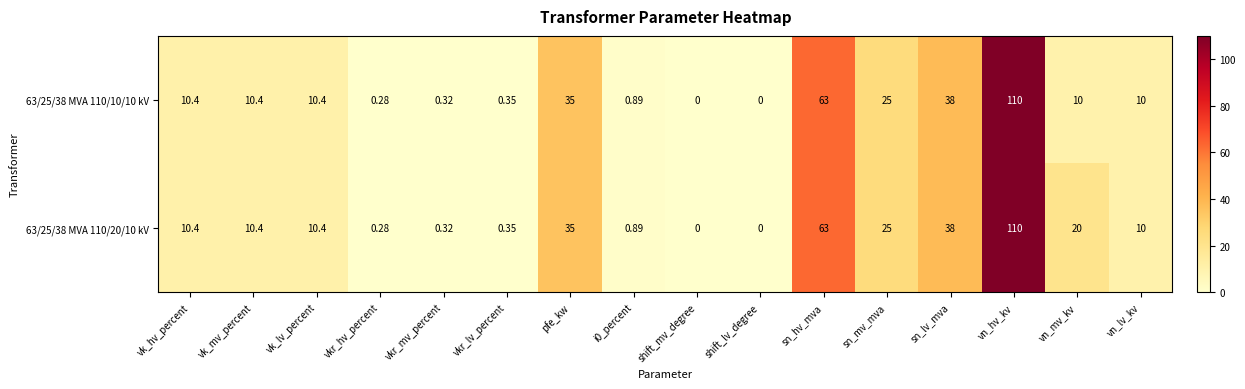

Where is 63/25/38 MVA 110/10/10 kV nearest to the value 55?

sn_hv_mva